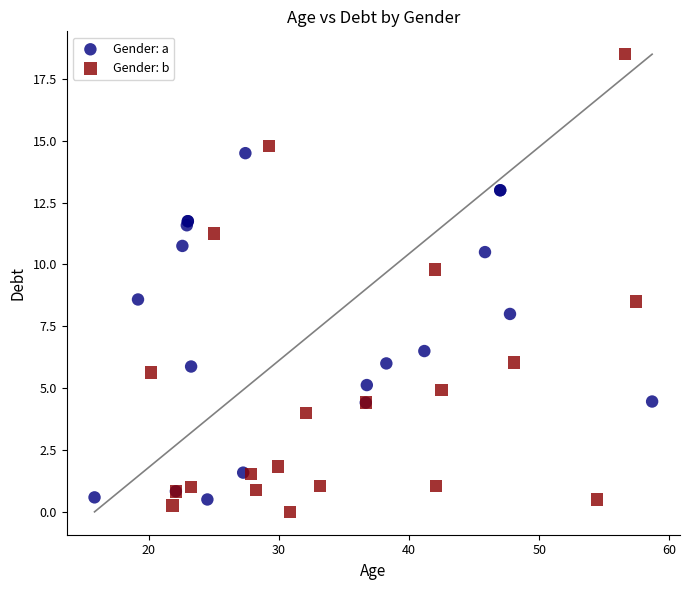

Which series contains the lowest Y value?

Gender: b